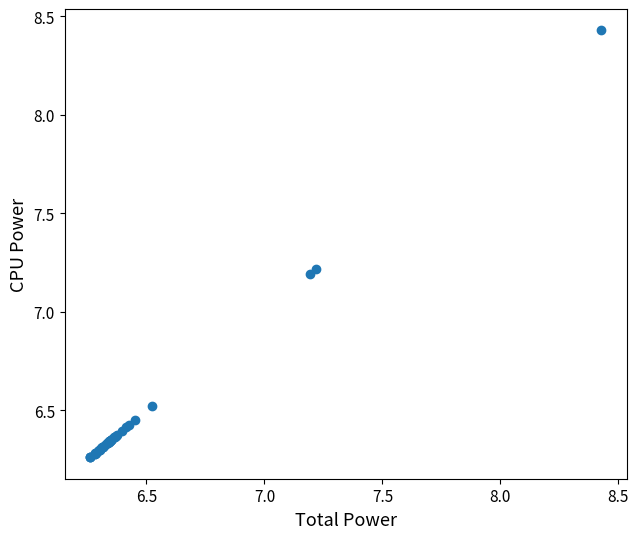

What Y value in the scatter plot is closest to 7?

7.2